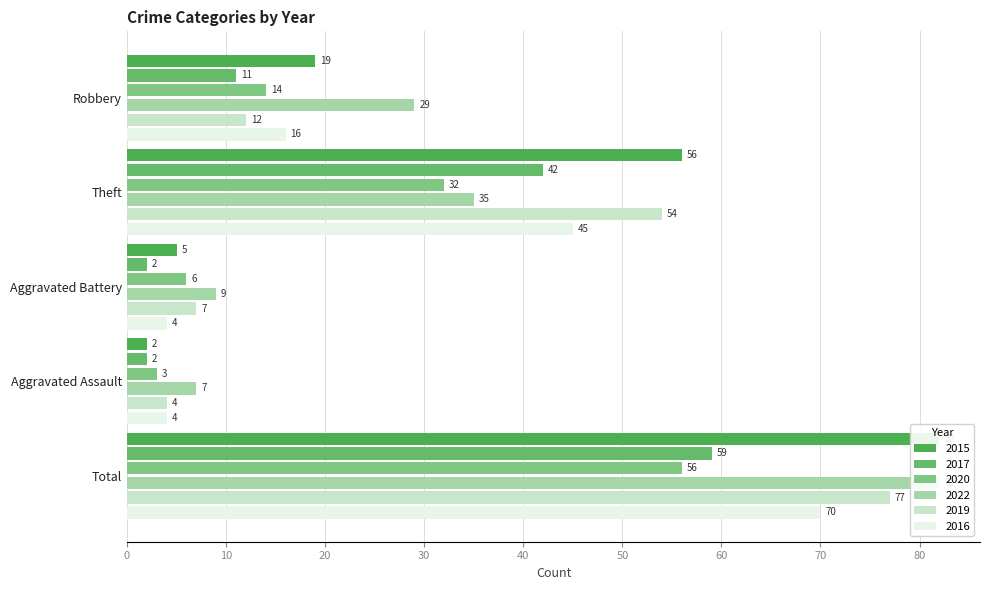

Reading left to right, transcribe all the data shown in this chart.

2015: Robbery=19	Theft=56	Aggravated Battery=5	Aggravated Assault=2	Total=82
2017: Robbery=11	Theft=42	Aggravated Battery=2	Aggravated Assault=2	Total=59
2020: Robbery=14	Theft=32	Aggravated Battery=6	Aggravated Assault=3	Total=56
2022: Robbery=29	Theft=35	Aggravated Battery=9	Aggravated Assault=7	Total=82
2019: Robbery=12	Theft=54	Aggravated Battery=7	Aggravated Assault=4	Total=77
2016: Robbery=16	Theft=45	Aggravated Battery=4	Aggravated Assault=4	Total=70